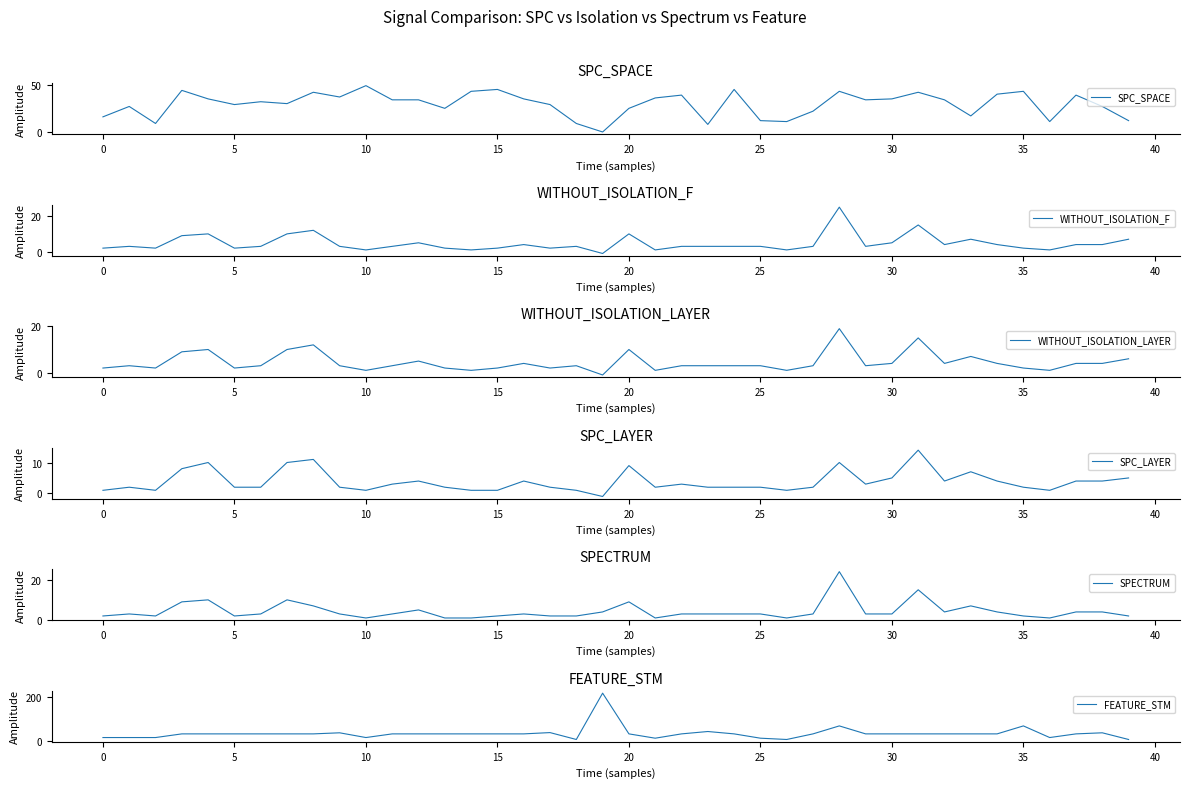

Where is FEATURE_STM nearest to the value 112?

28